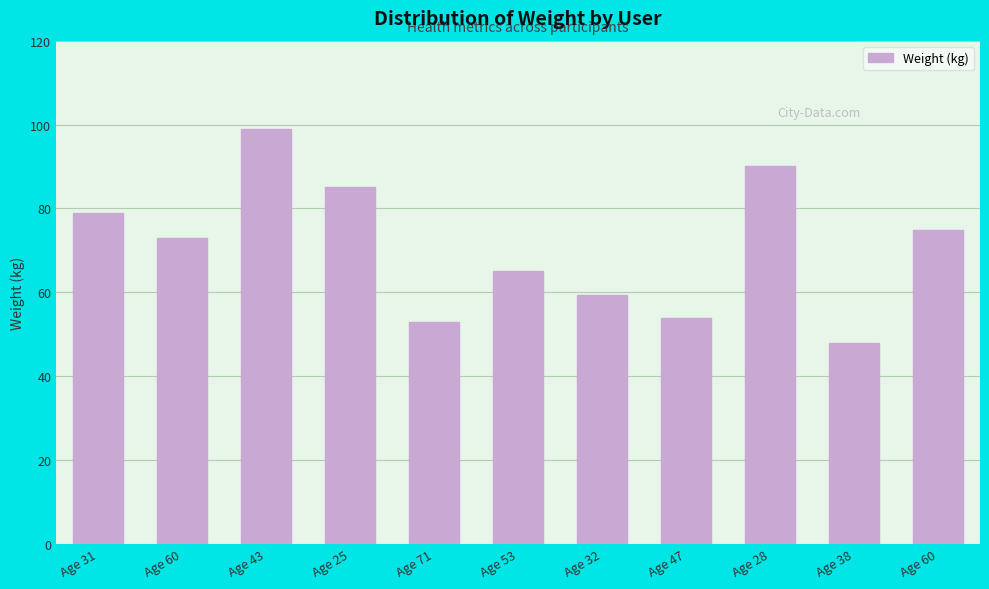

List the labels in order of value, largest first.

Age 43, Age 28, Age 25, Age 31, Age 60, Age 60, Age 53, Age 32, Age 47, Age 71, Age 38